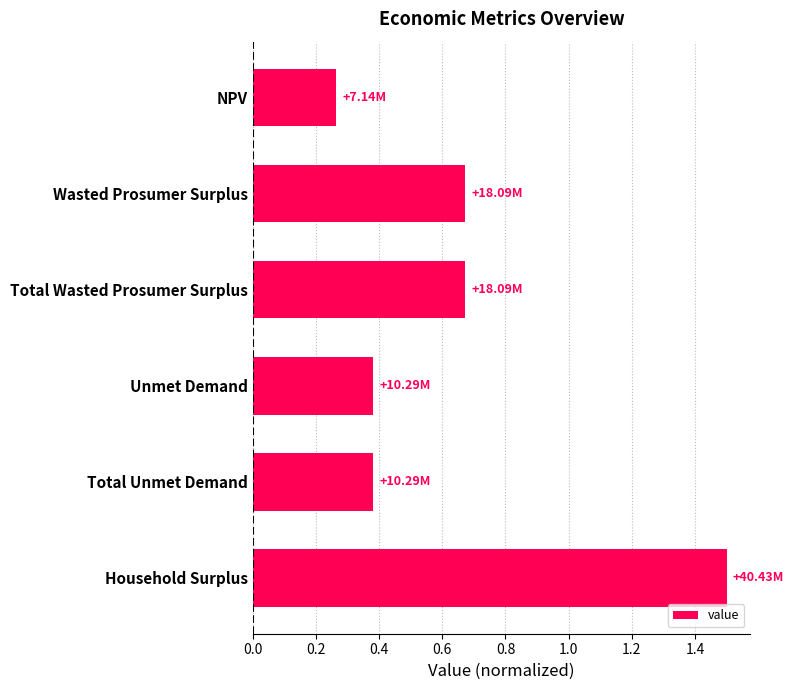

What is the label of the 4th bar from the bottom?

Total Wasted Prosumer Surplus